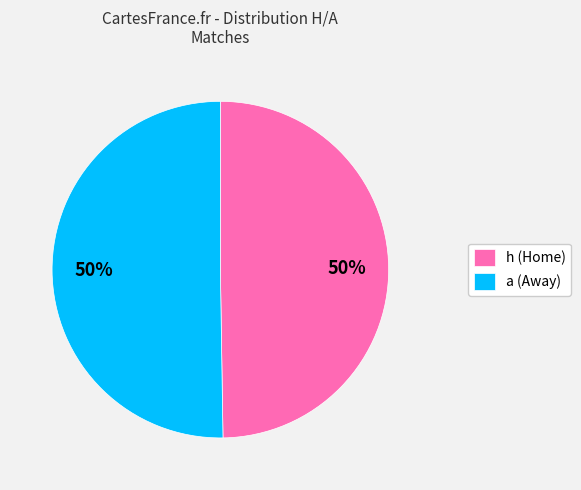

The h (Home) slice represents 50% of the pie. True or false?

True